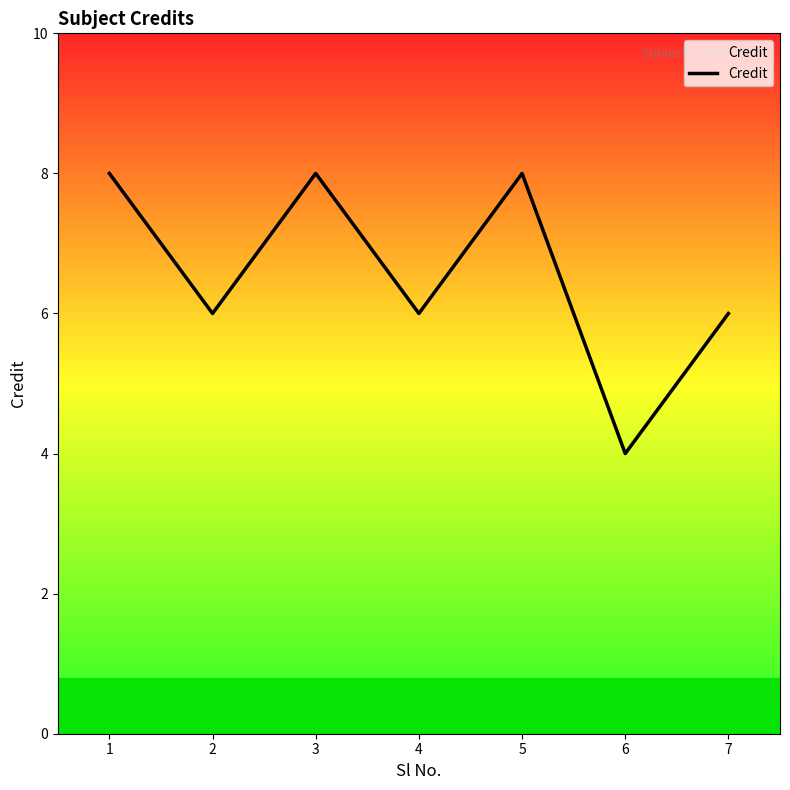

Read the value at 1.

8